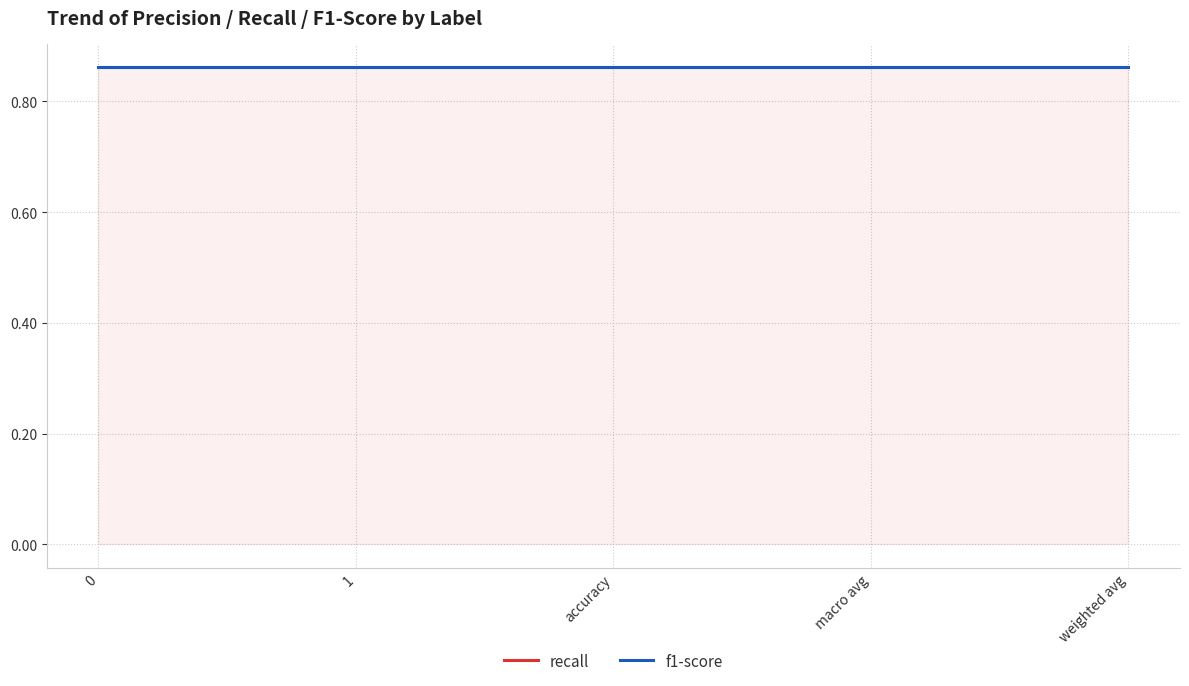

True or false: support has a value of 28.9 at 1.

False